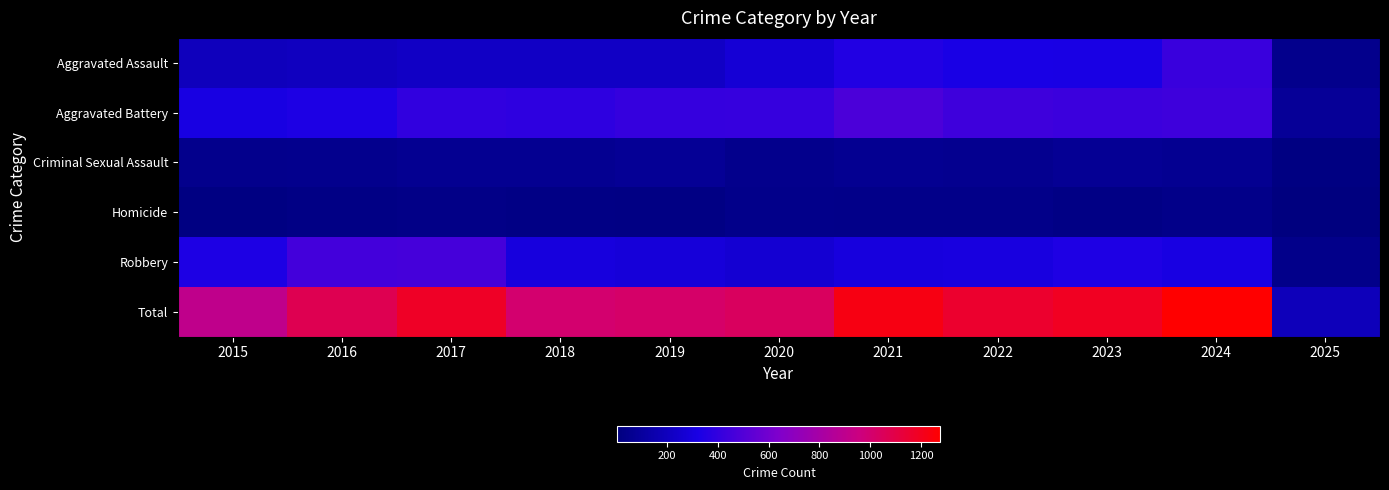

What is the minimum value shown in the chart?

4